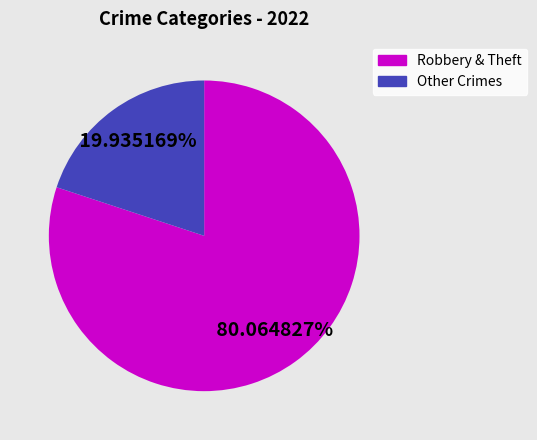

Count the number of slices in the pie.

2